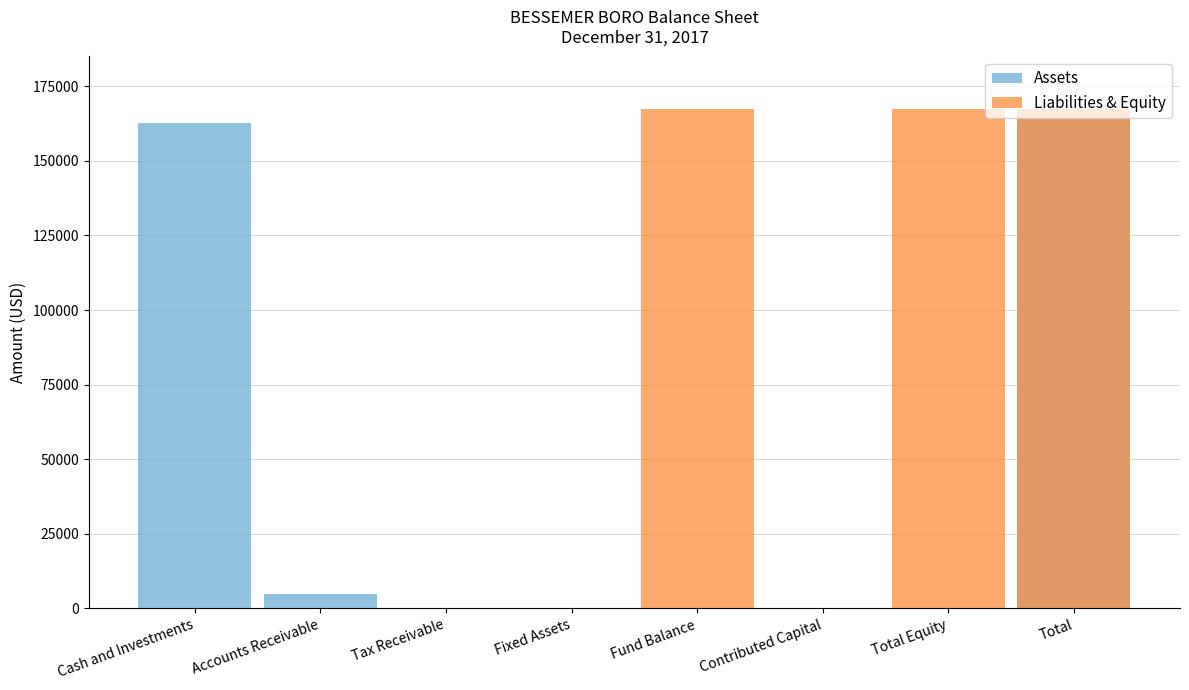

The value of Assets at Contributed Capital is 77094. True or false?

False